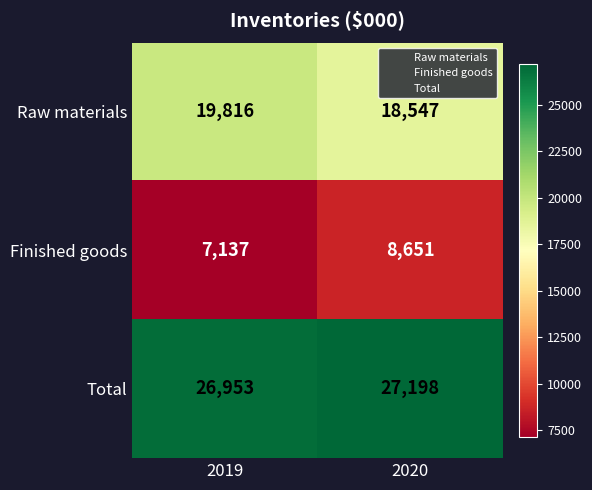

Between 2019 and 2020, which series saw the biggest shift?

Finished goods